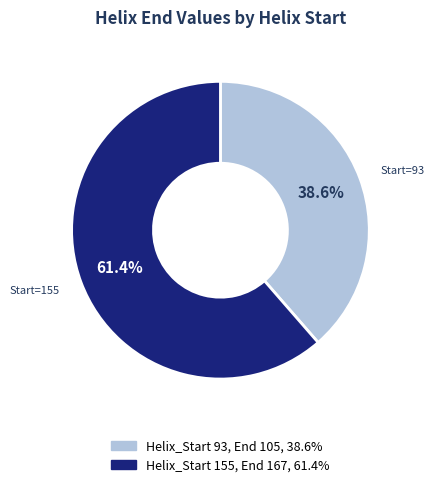

Is there any slice that represents more than half of the pie?

Yes